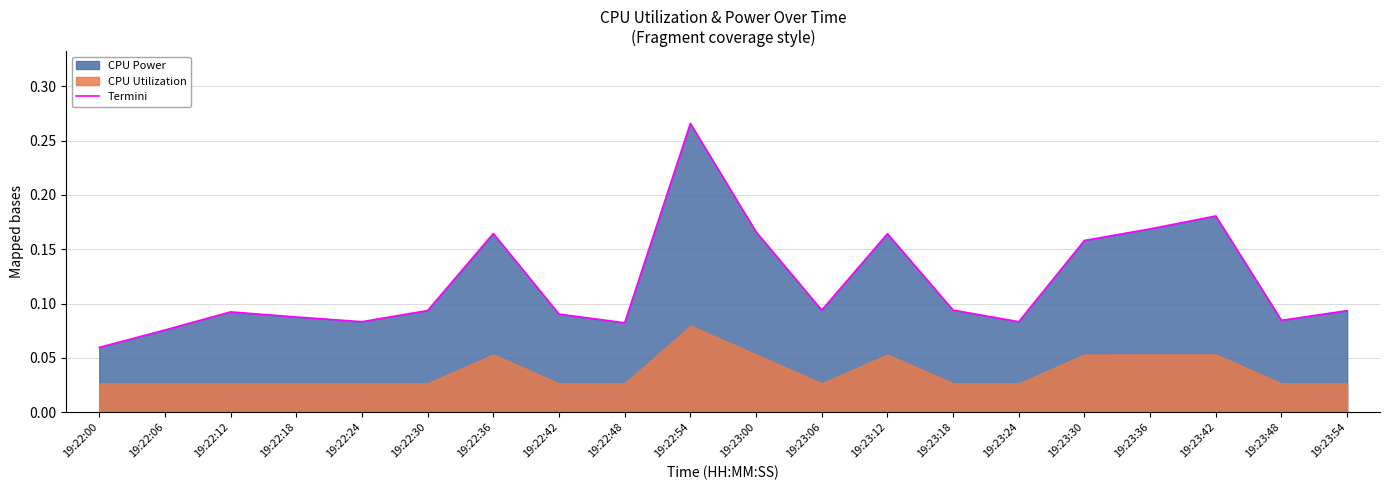

What is the change in value from 19:23:06 to 19:23:36?

+0.1